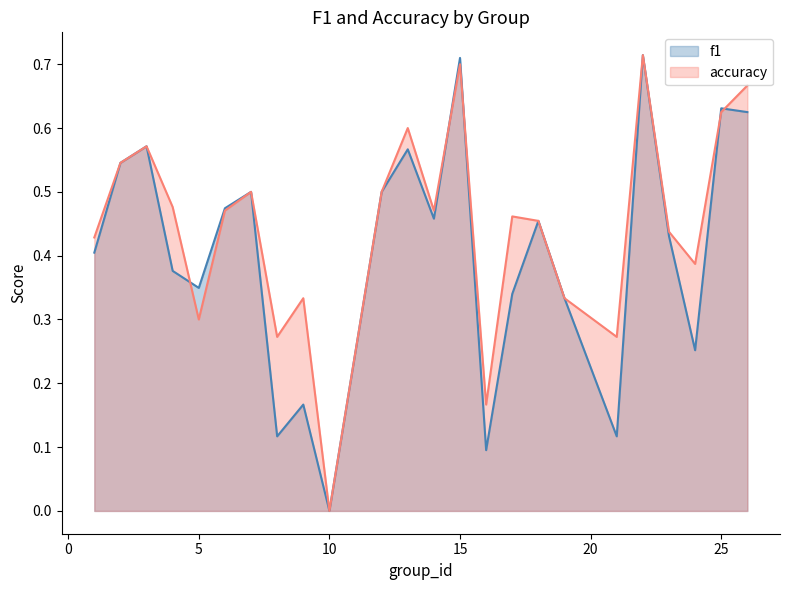

What is the value of the f1 point at the 12th from the left?

0.6